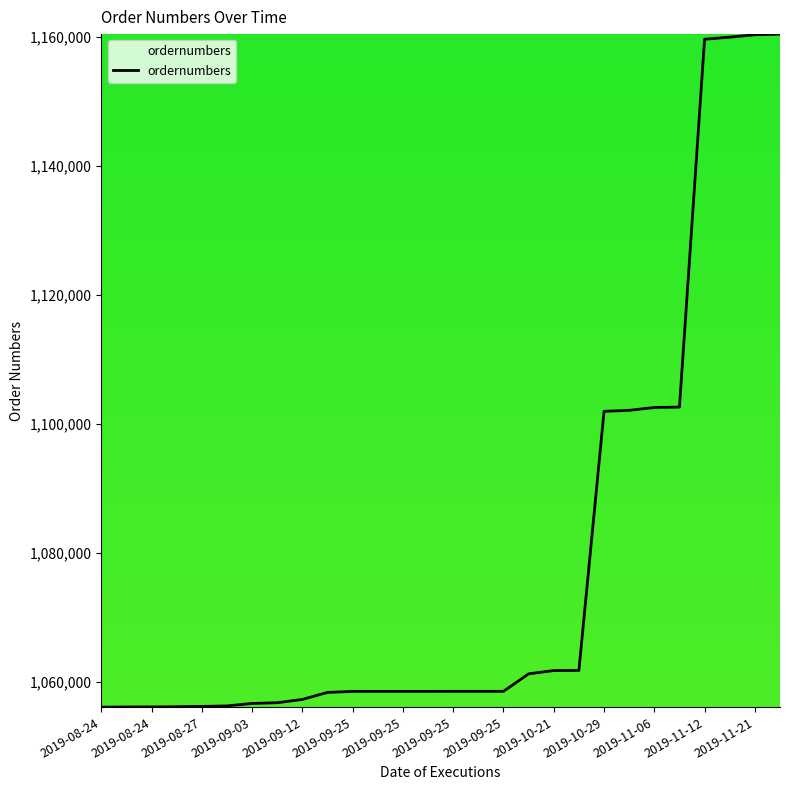

What is the greatest value displayed?

1160459